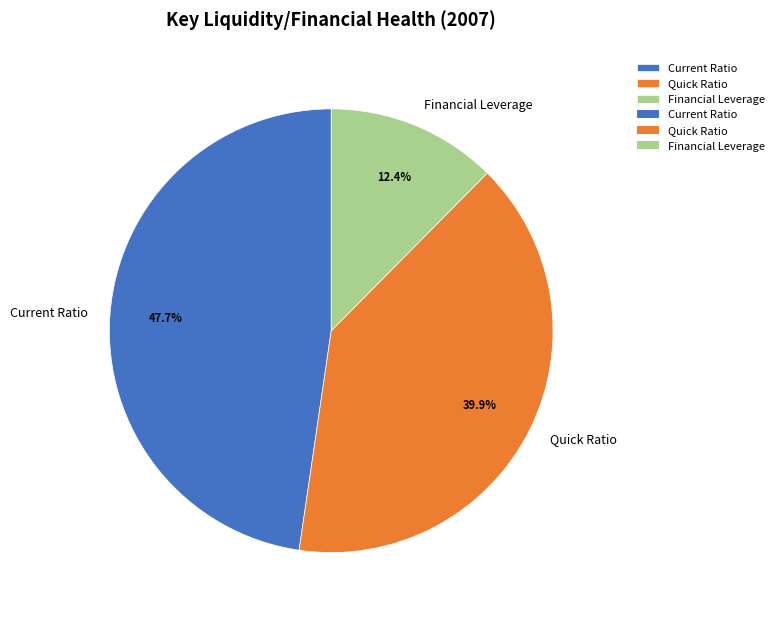

Which has a higher value, Financial Leverage or Current Ratio?

Current Ratio